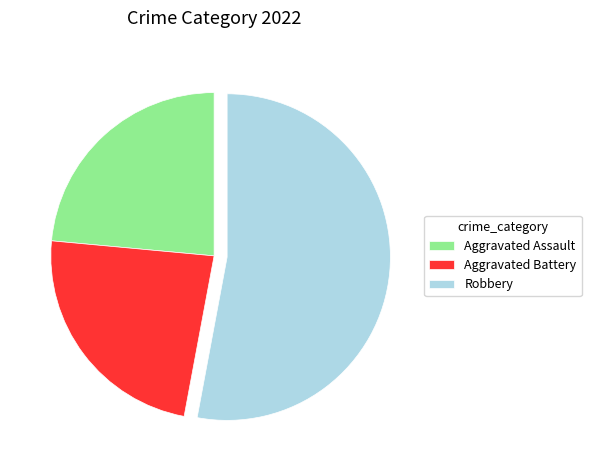

Do Aggravated Assault and Robbery together represent more than half of the pie?

Yes